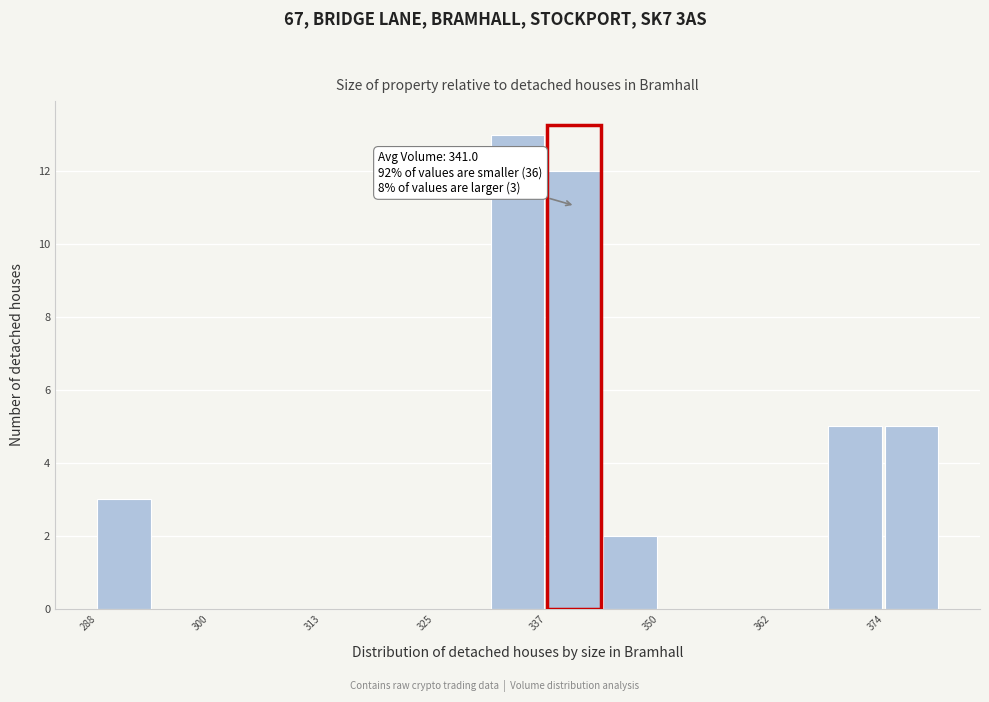

Read against the x-axis, roughly where is the centre of the tallest bar?

334